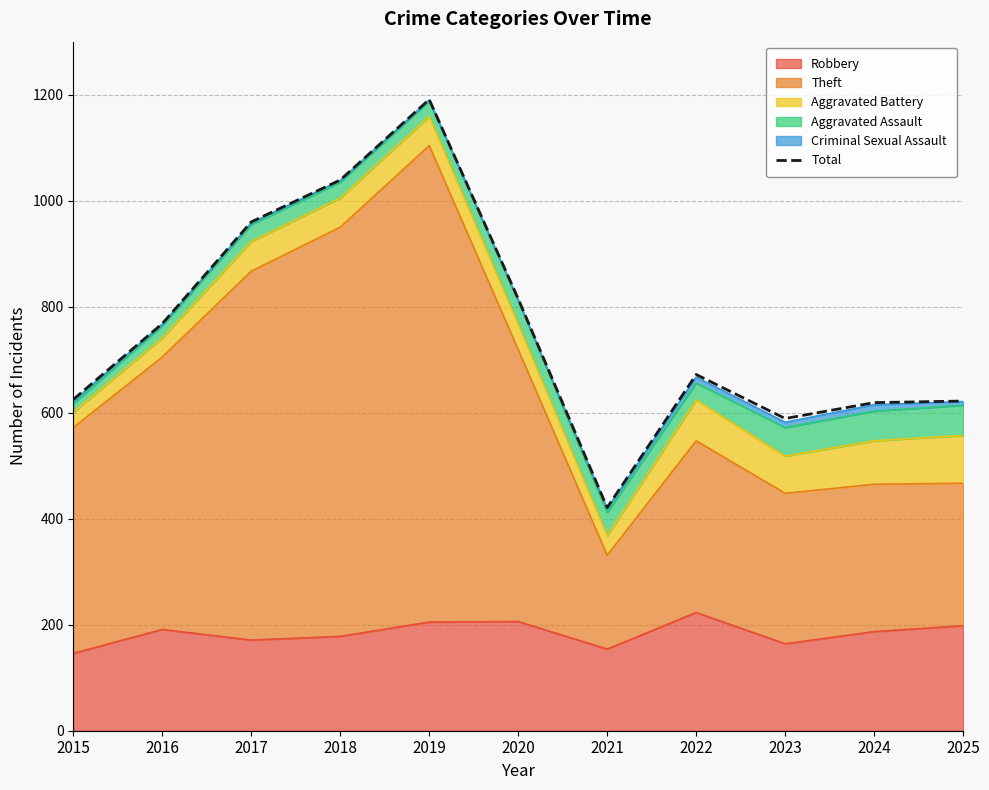

Approximately how many times larger is the value at 2019 compared to 2021?

2.8